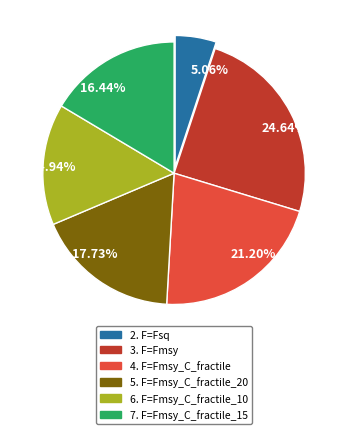

Which has a higher value, 5.06% or 21.20%?

21.20%